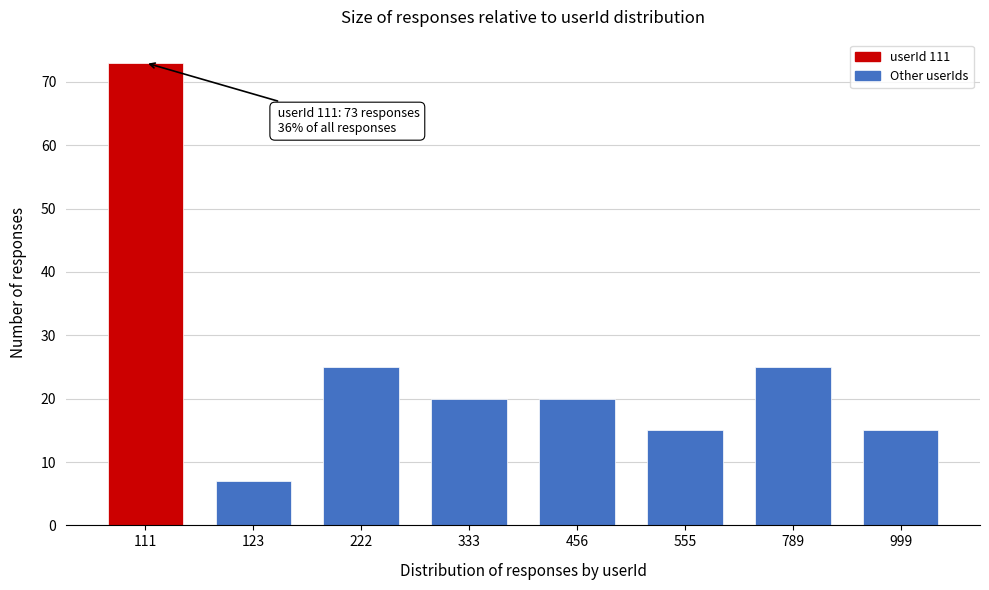

Reading left to right, list all the values displayed in this chart.

111=73	123=7	222=25	333=20	456=20	555=15	789=25	999=15